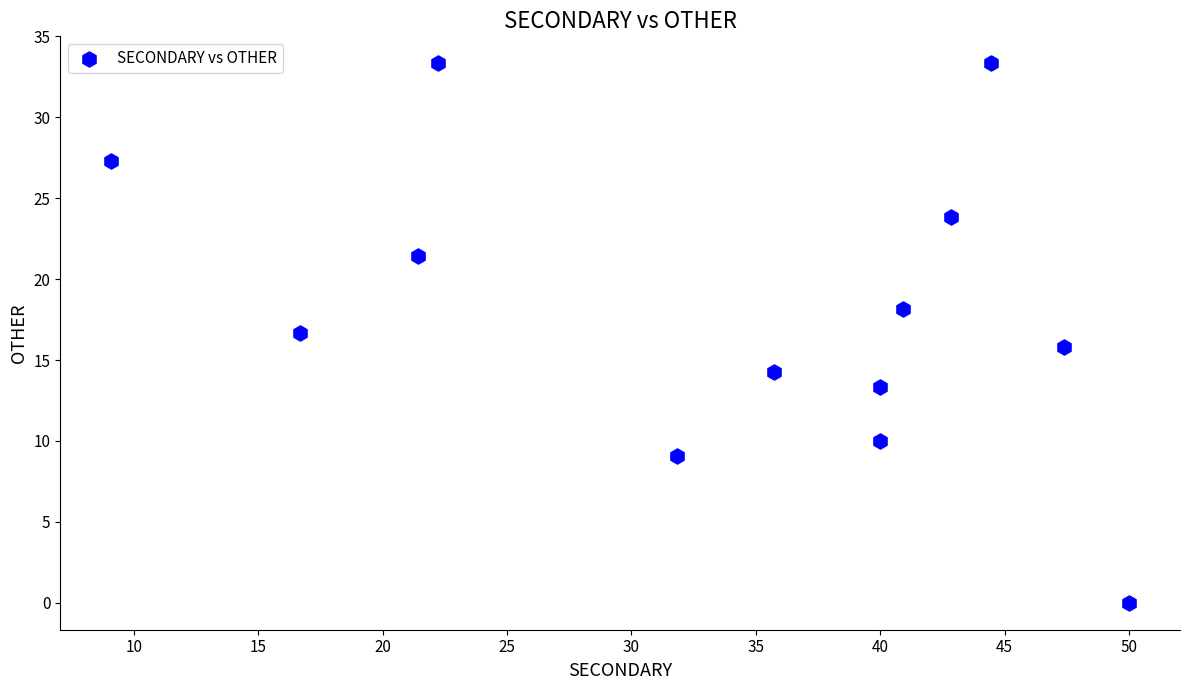

What is the range of Y values (max minus min)?

33.3